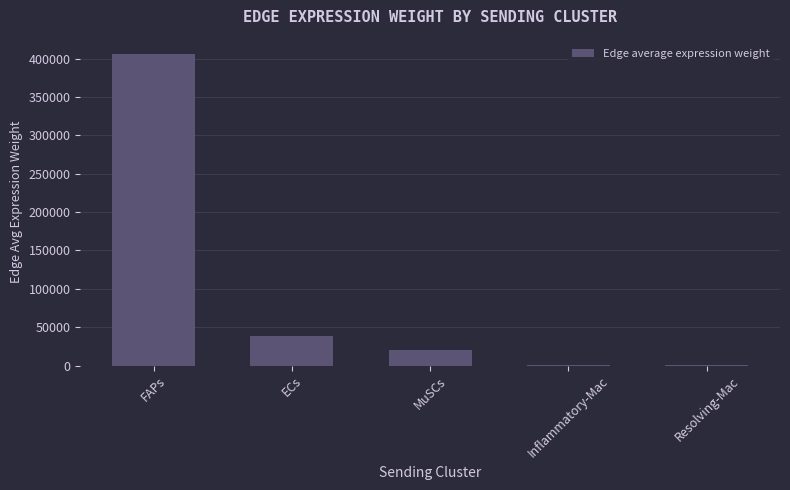

How many categories are shown in the chart?

5